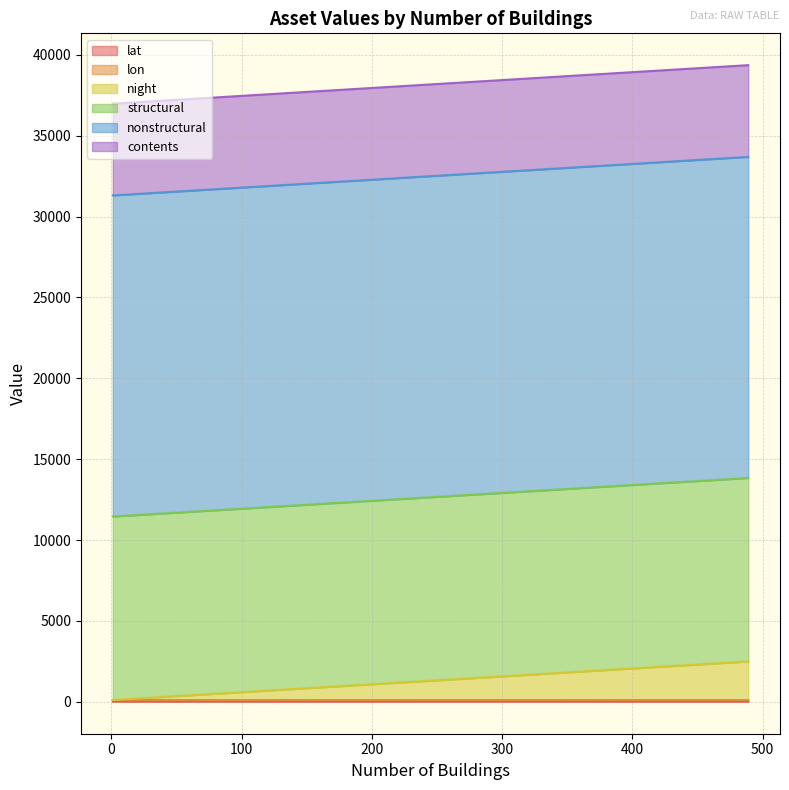

True or false: lon has more than 1 interior local peaks.

False